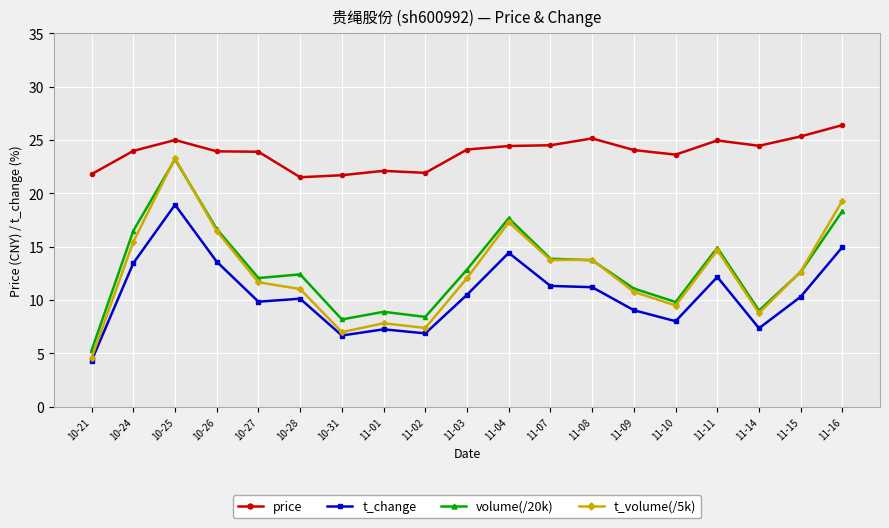

How many lines are shown in the chart?

4